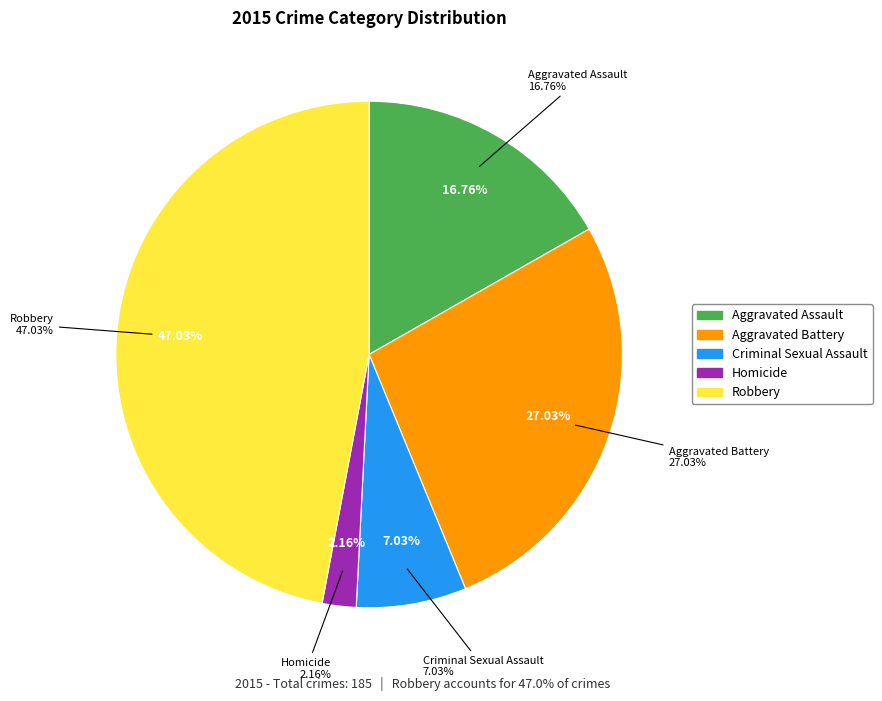

Count the number of slices in the pie.

5